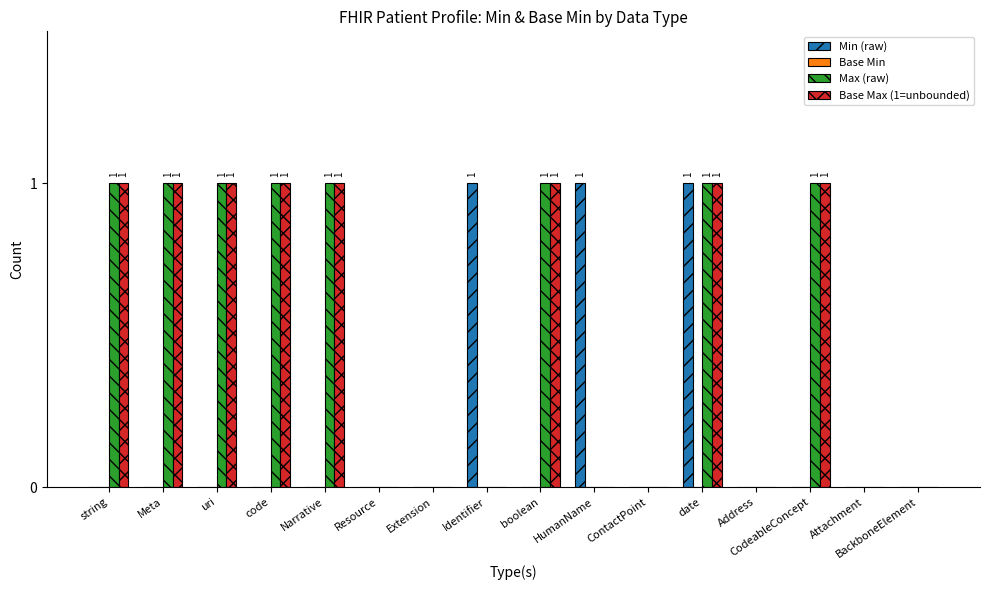

Is the value of Max (raw) at CodeableConcept greater than the value of Min (raw) at Resource?

Yes